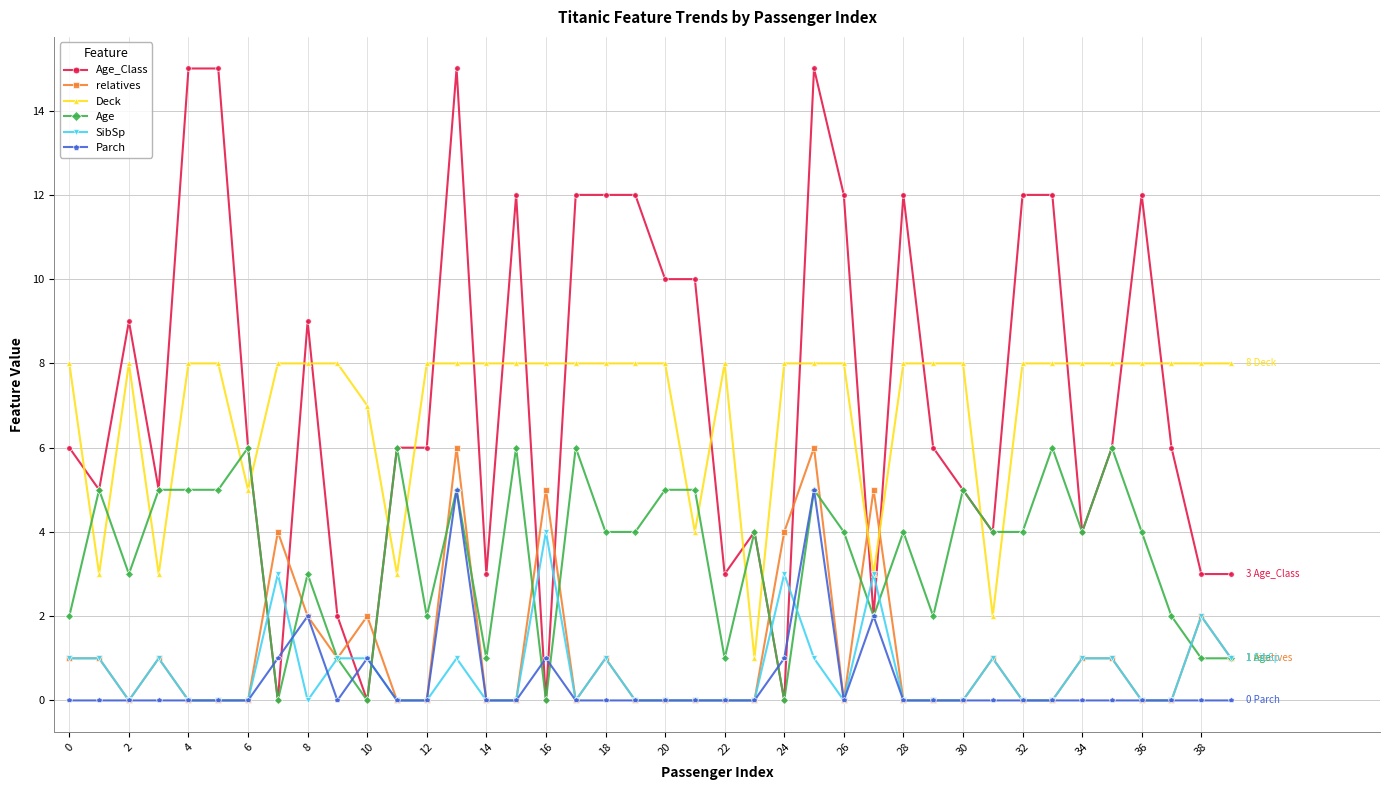

Which series has the largest range (max minus min)?

Age_Class